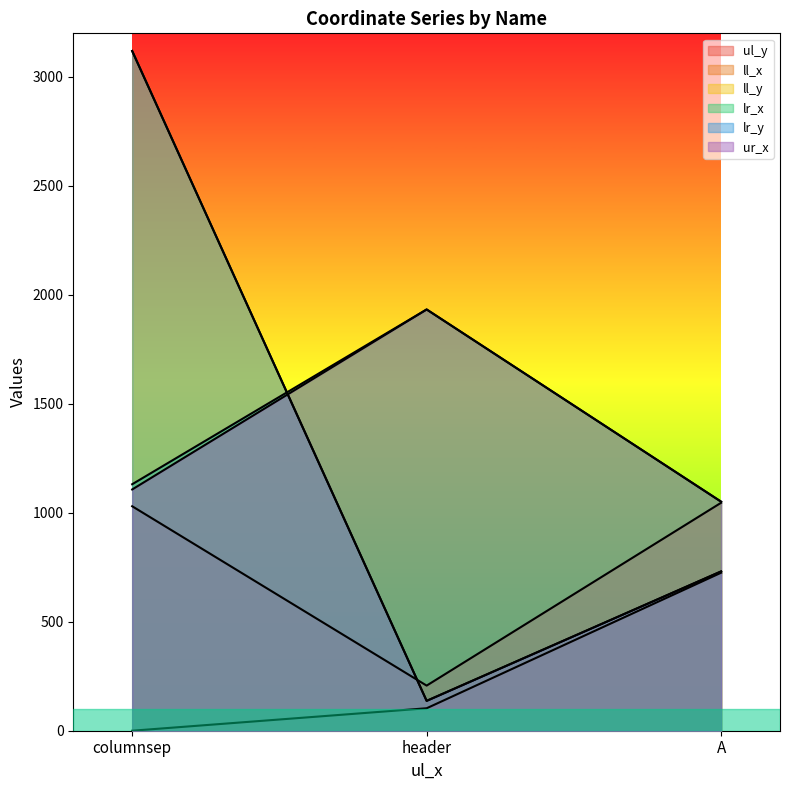

The value of lr_x at header is 1933. True or false?

True